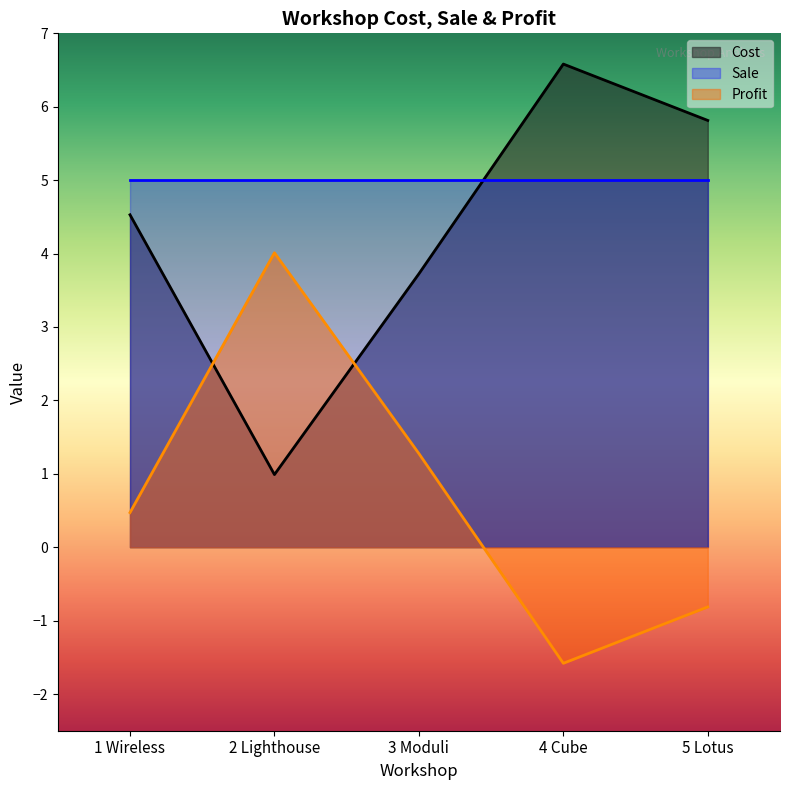

The Profit series shows 0.5 at 1 Wireless. True or false?

True